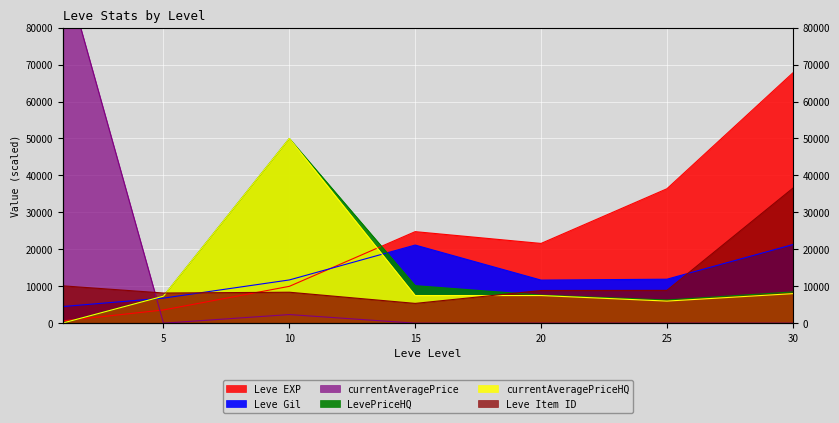

At which label does LevePriceHQ first exceed 7605?

10